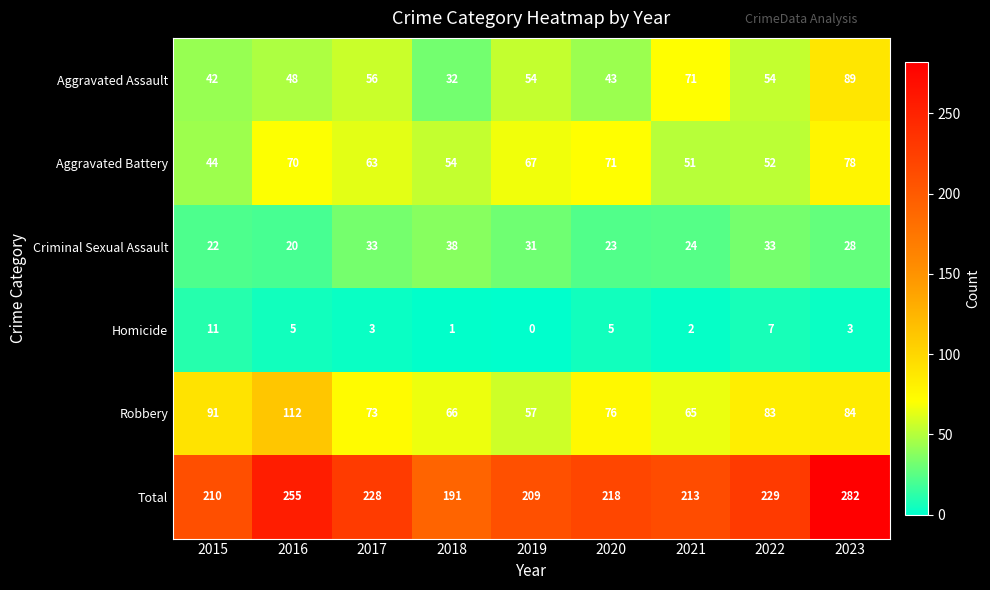

How many values in Homicide are above zero?

8